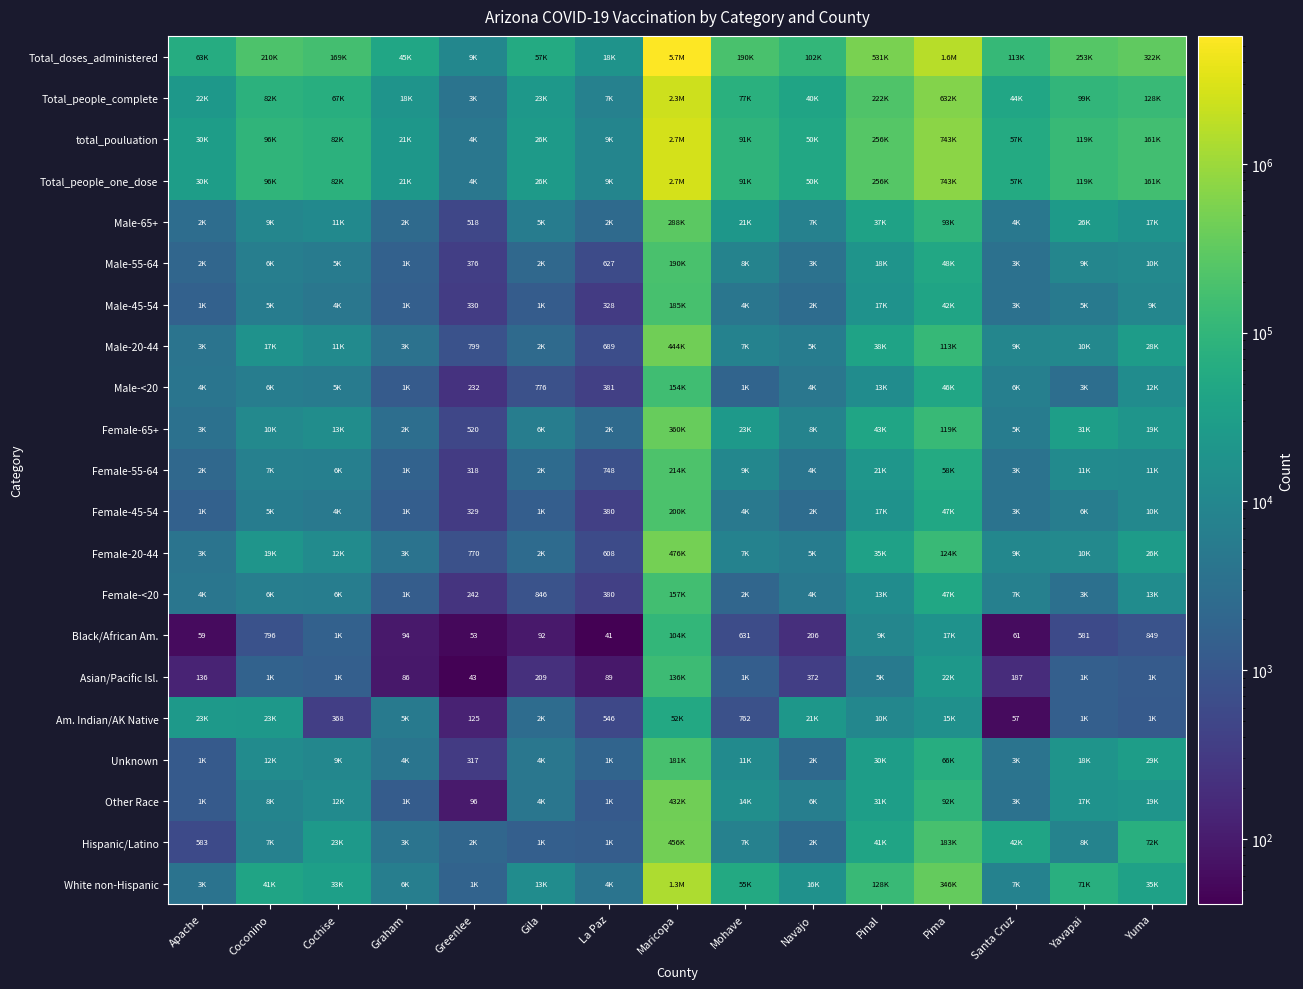

The value of Female-45-54 at Greenlee is 329. True or false?

True